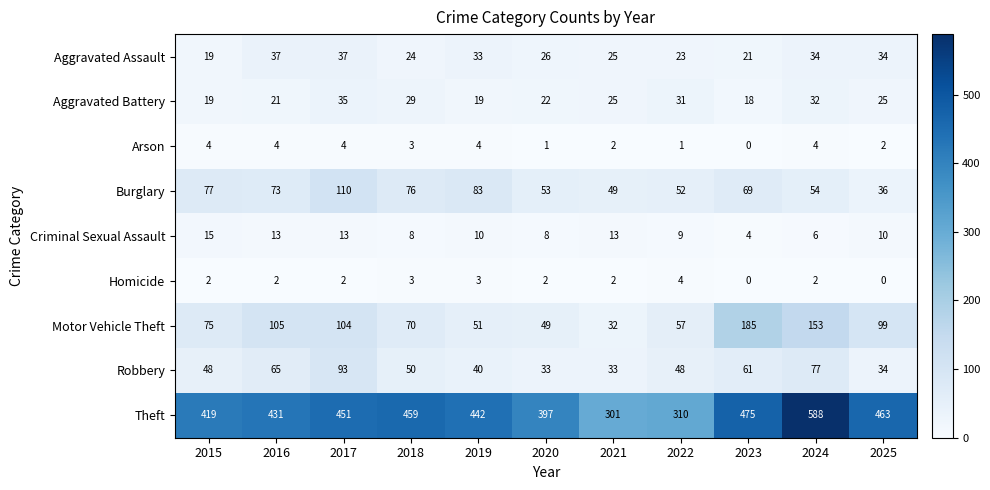

At how many categories does at least one series exceed 363?

9